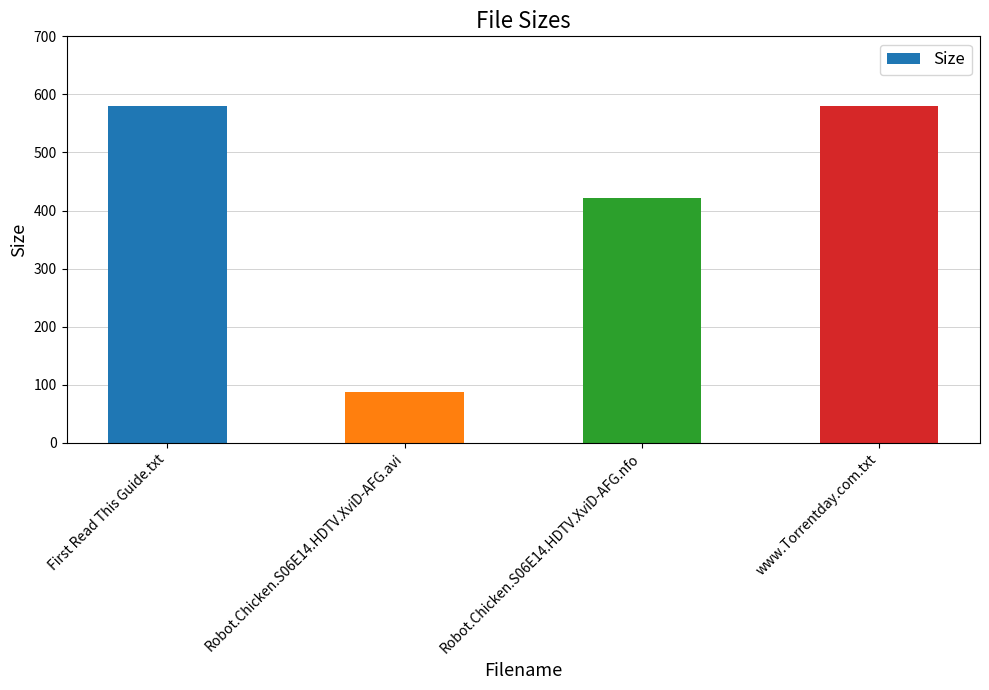

What is the sum of the values at www.Torrentday.com.txt and Robot.Chicken.S06E14.HDTV.XviD-AFG.avi?

668.2